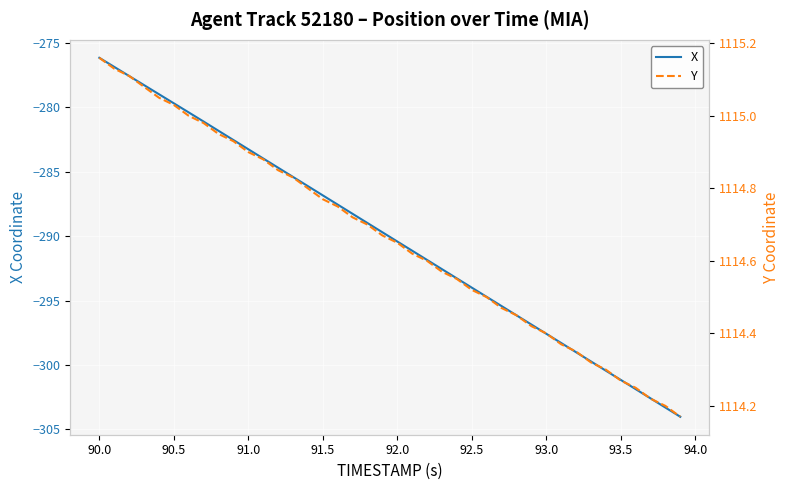

How many lines are shown in the chart?

2